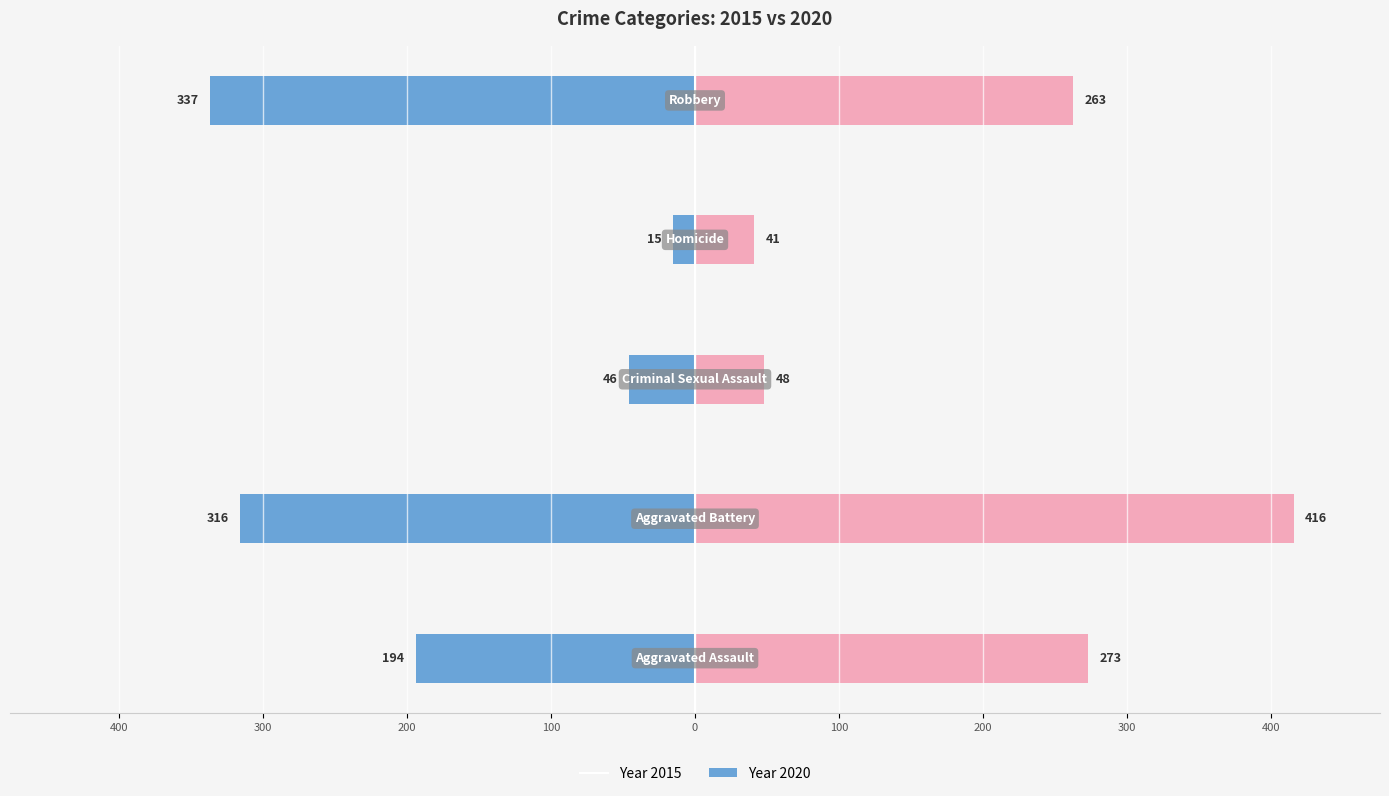

What is the spread (max minus min) of values at Homicide?

26